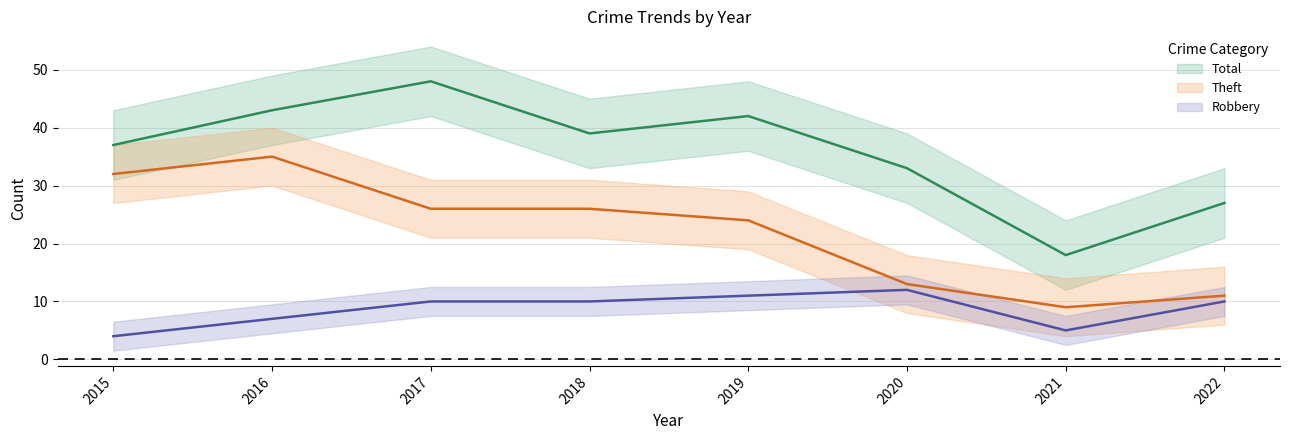

Which series has the widest spread of values?

Total